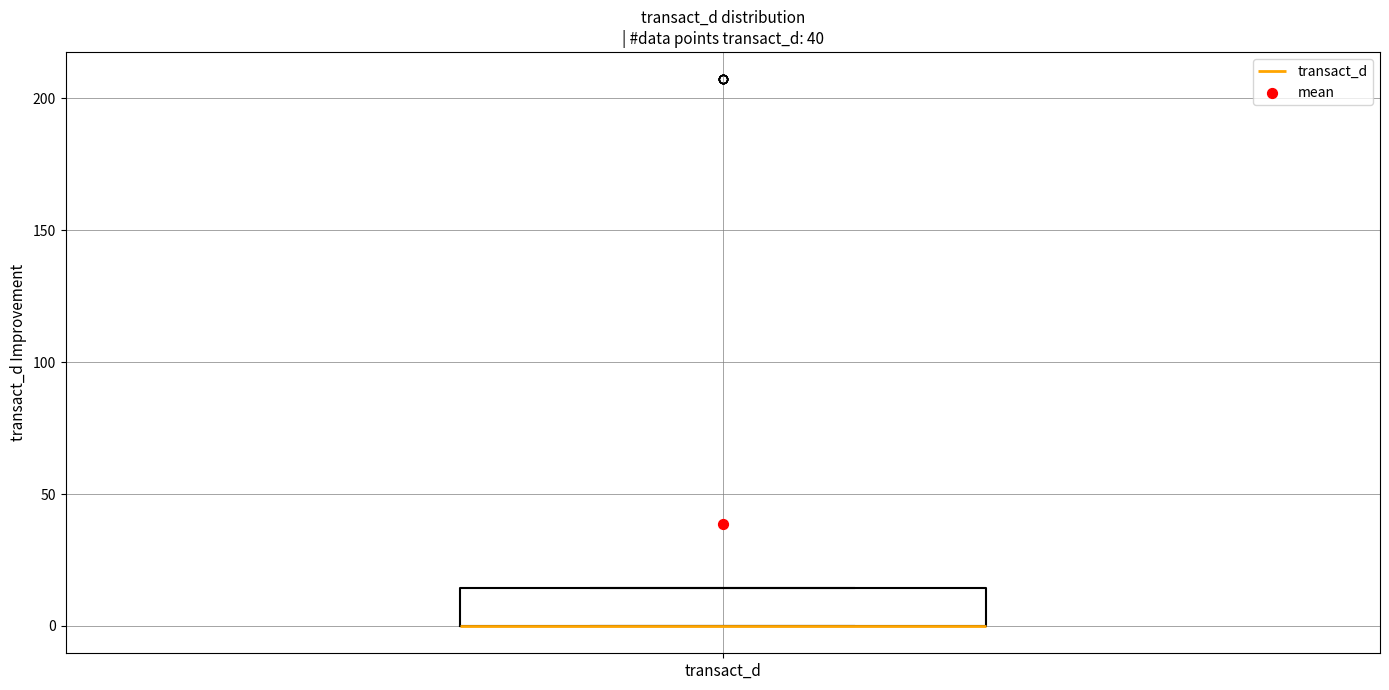

Read this box plot against the y-axis: the position of the median line, the range covered by the box, and the ends of both whiskers. The values are not printed on the chart, so give them approximately, as read against the axis.

median 0 (drawn on the box's lower edge), box 0 to 15, whiskers 0 to 15